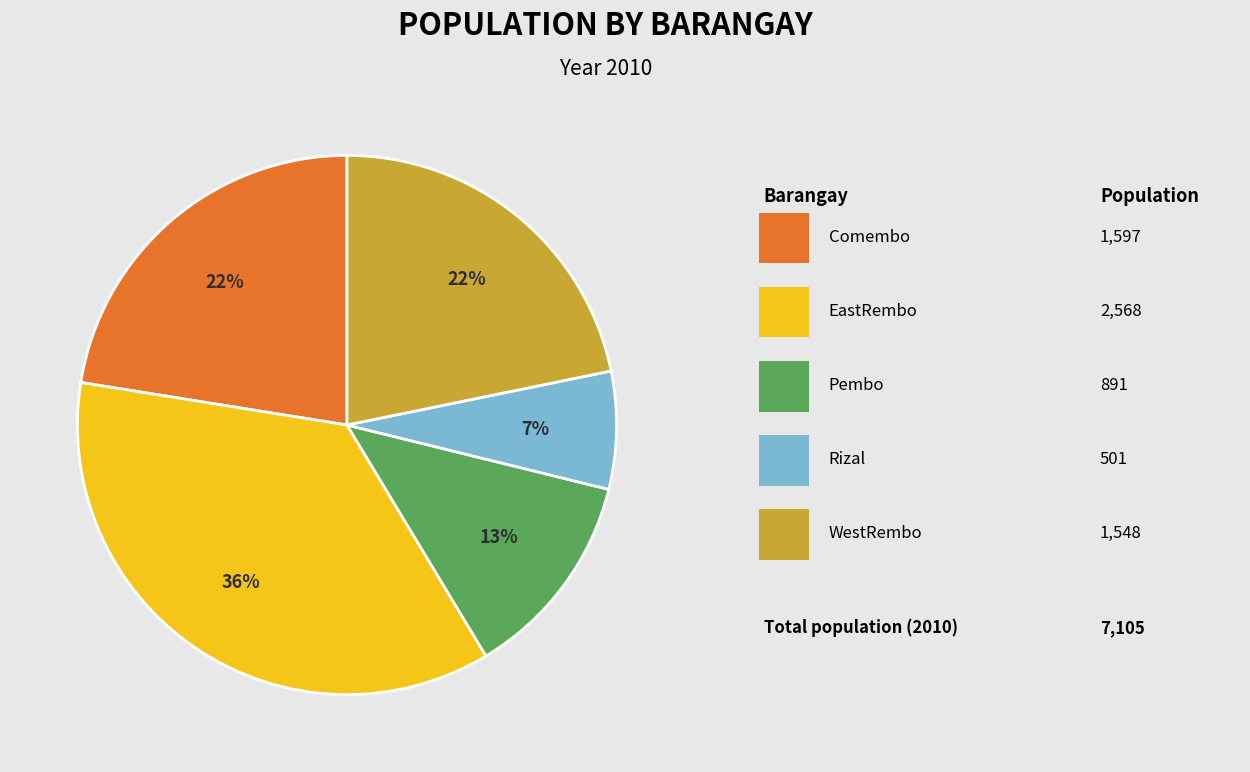

Does any single category account for the majority?

No